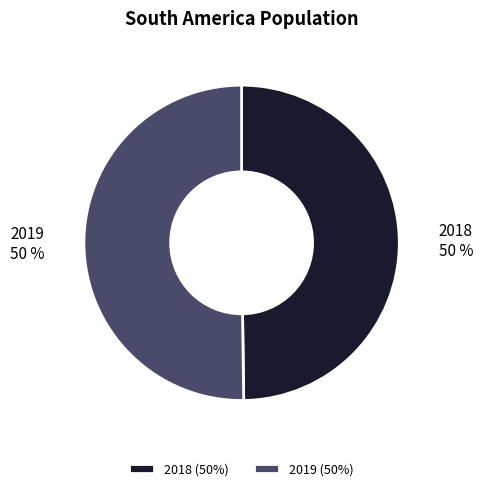

How many segments does this pie chart have?

2